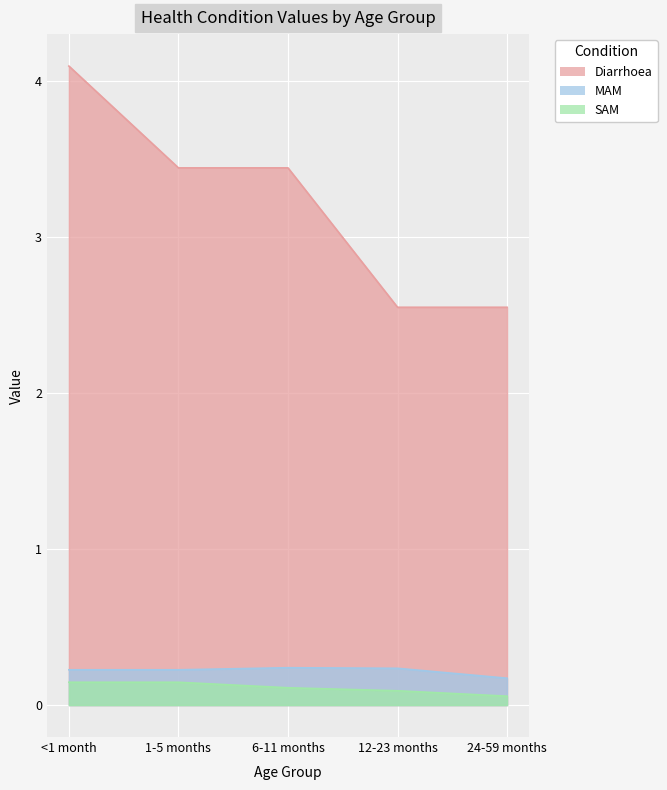

What is the label of the 1st point from the right?

24-59 months